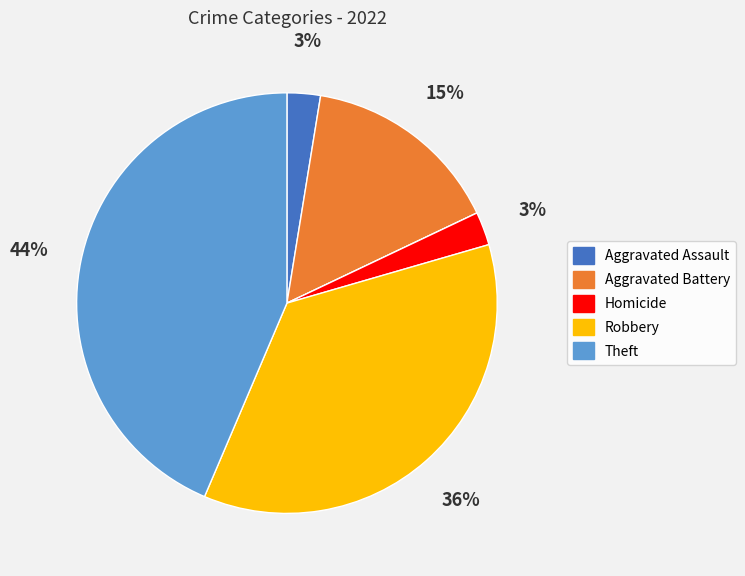

Is there a majority slice in this chart?

No